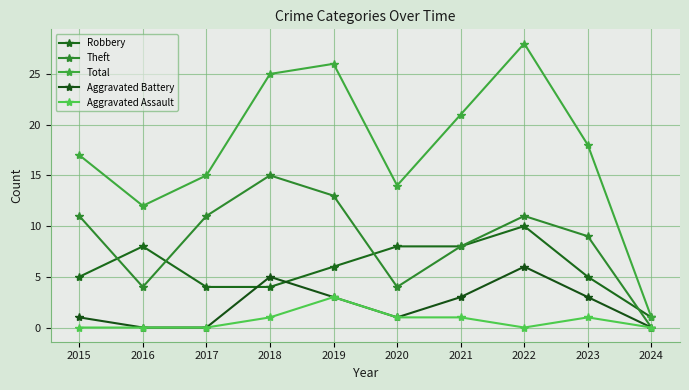

Is this an area chart (filled region under the line)?

No